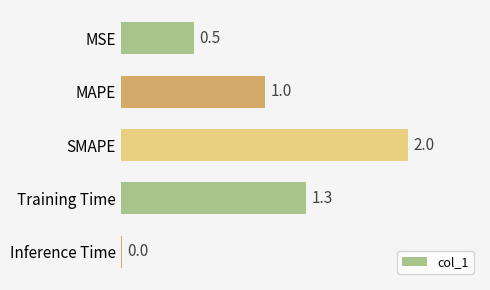

Where is the data nearest to the value 1?

MAPE